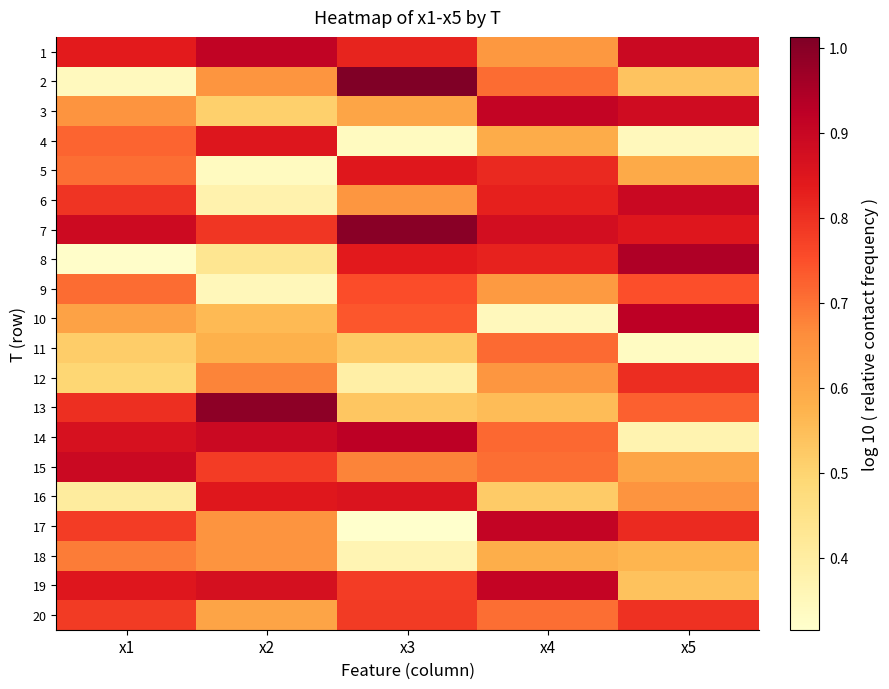

How many data points does each series have?

5